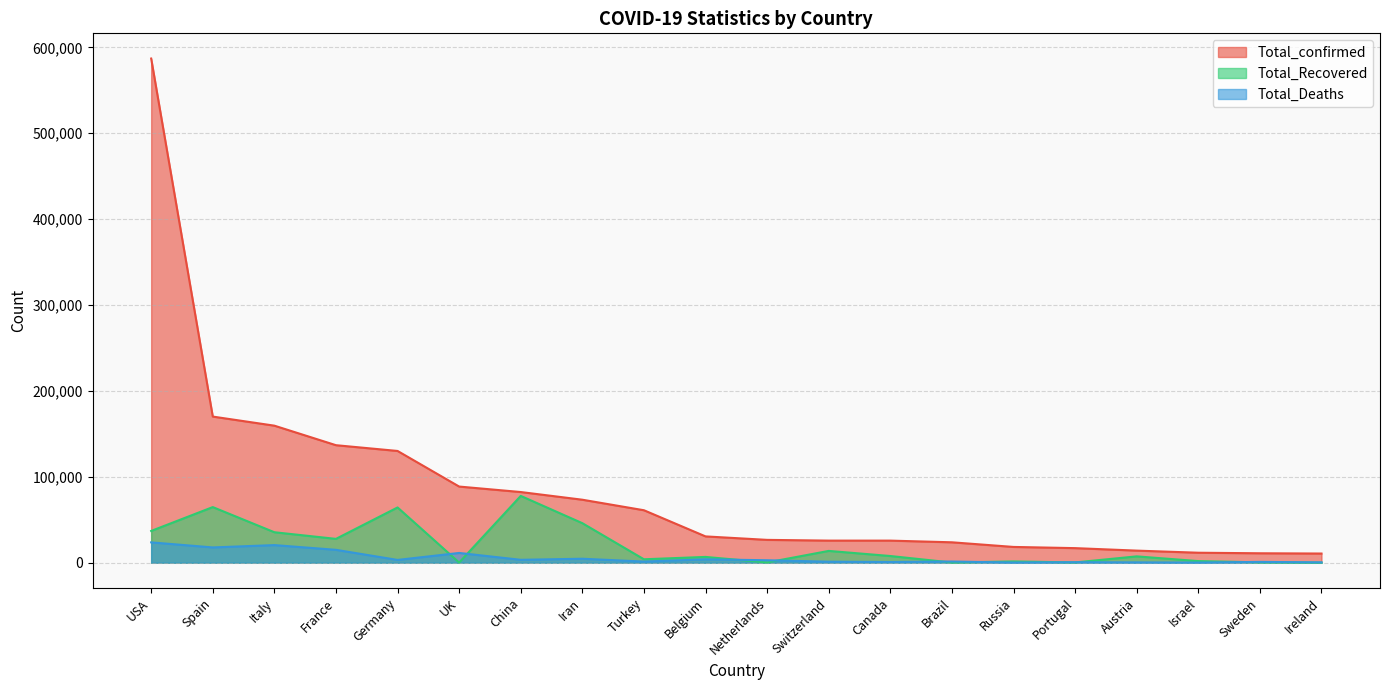

At which label is Total_confirmed closest to 298794?

Spain